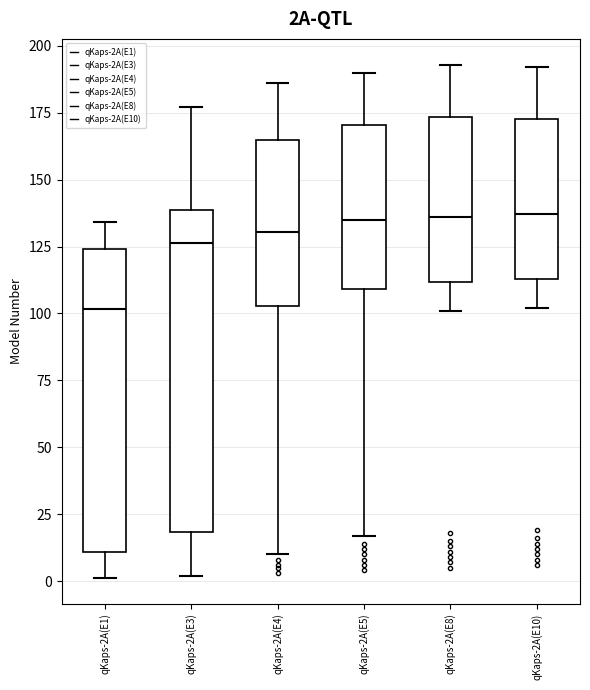

Which box is the tallest, from its lower edge to its upper edge?

qKaps-2A(E3)